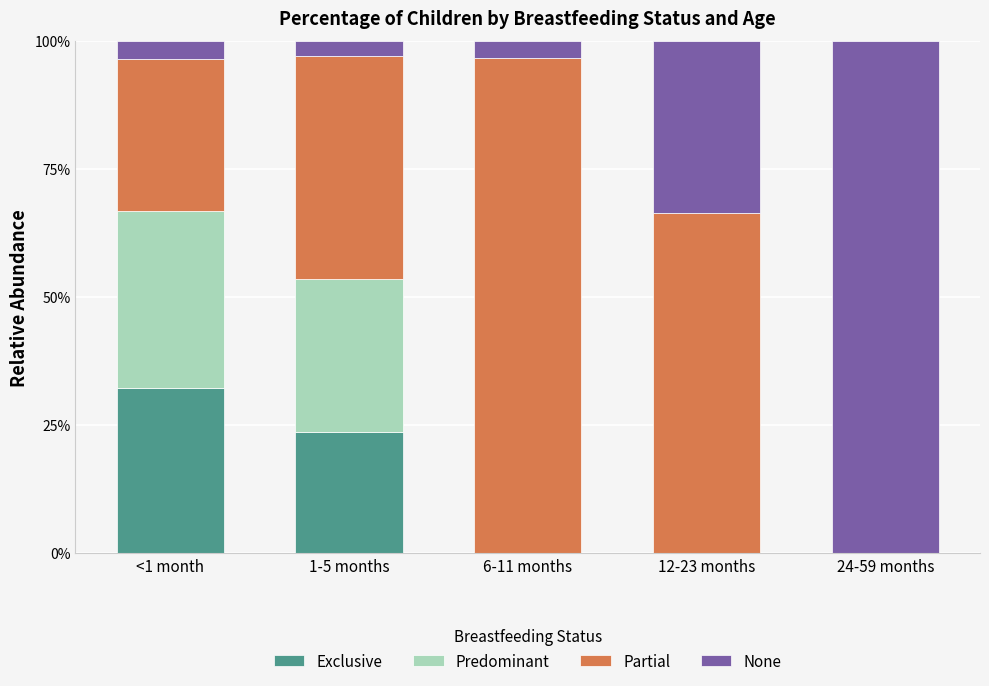

True or false: Exclusive has a value of 0.0 at 6-11 months.

True